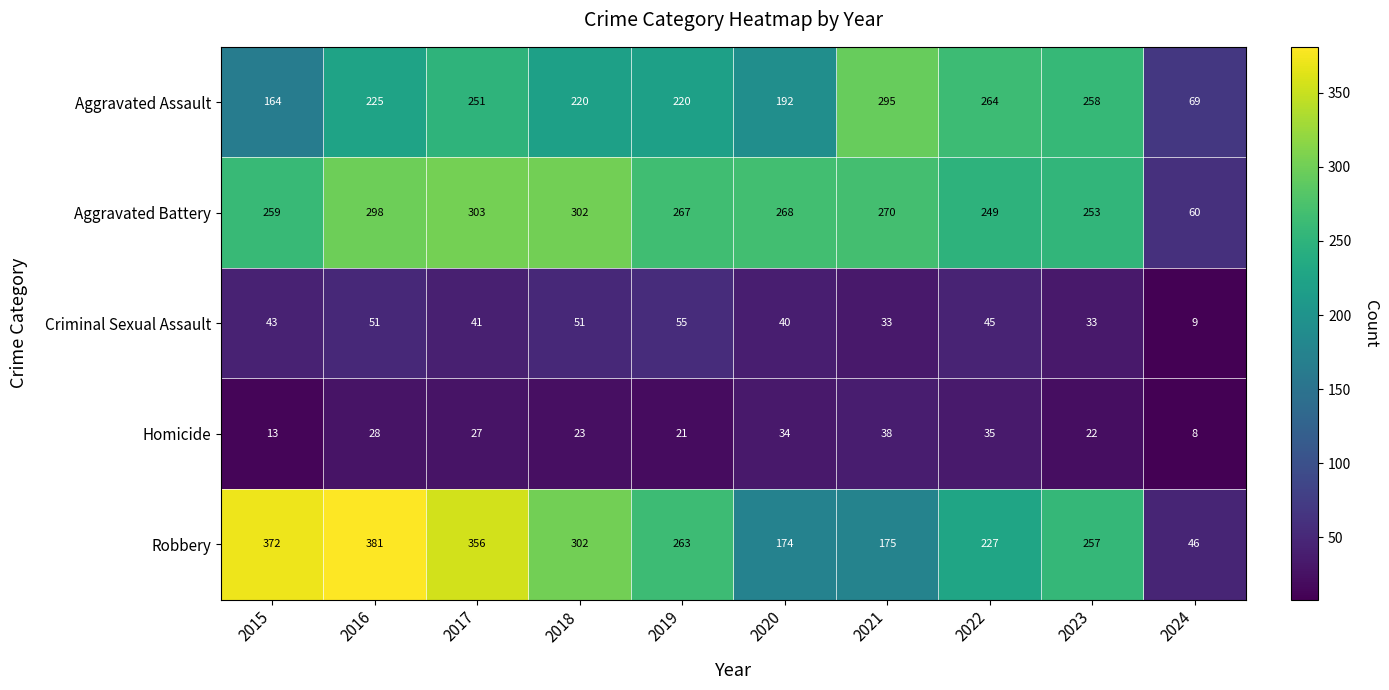

The value of Criminal Sexual Assault at 2020 is 56. True or false?

False